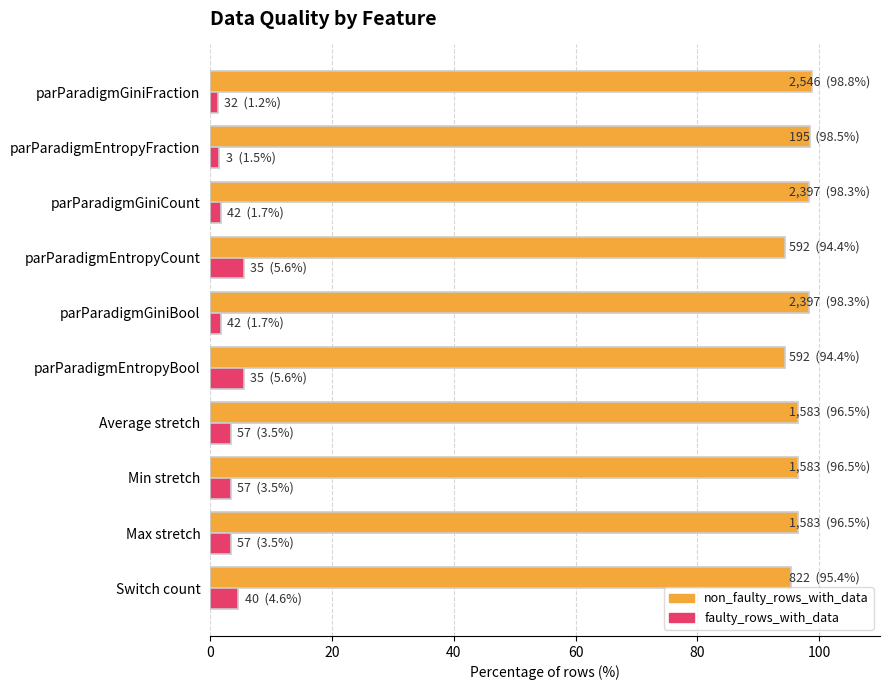

Rank the series by their maximum value, from lowest to highest.

faulty_rows_with_data, non_faulty_rows_with_data